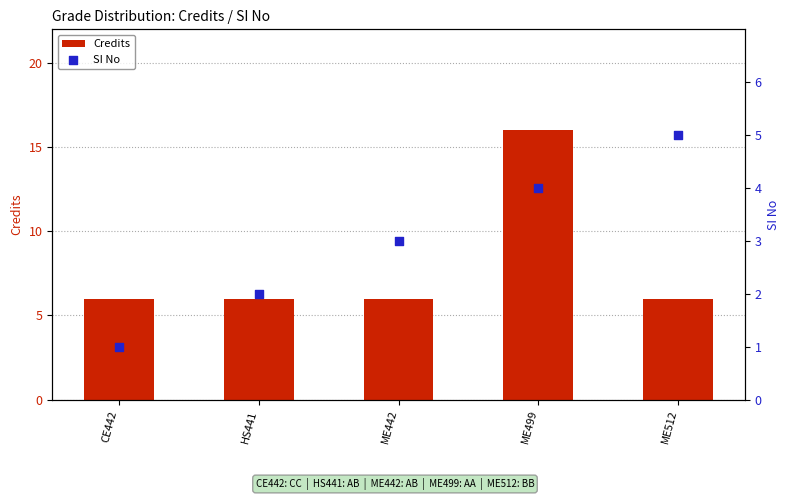

Which series contains the lowest Y value?

SI No